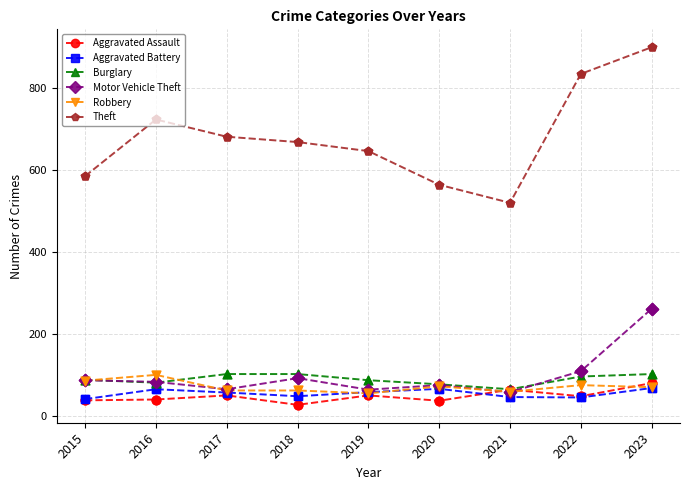

At which category is the sum across all series the highest?

2023